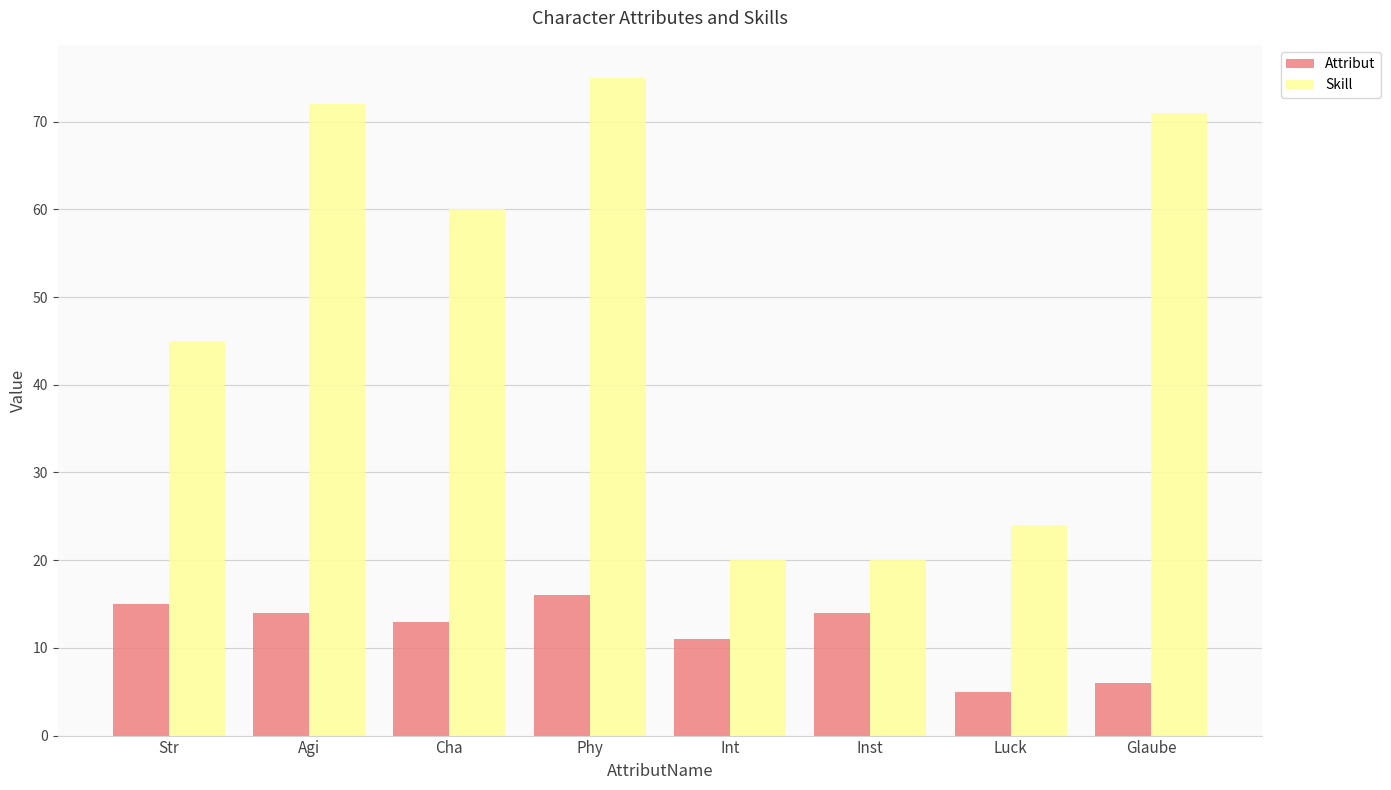

Reading right to left, extract all data points from this chart.

Attribut: Glaube=6	Luck=5	Inst=14	Int=11	Phy=16	Cha=13	Agi=14	Str=15
Skill: Glaube=71	Luck=24	Inst=20	Int=20	Phy=75	Cha=60	Agi=72	Str=45